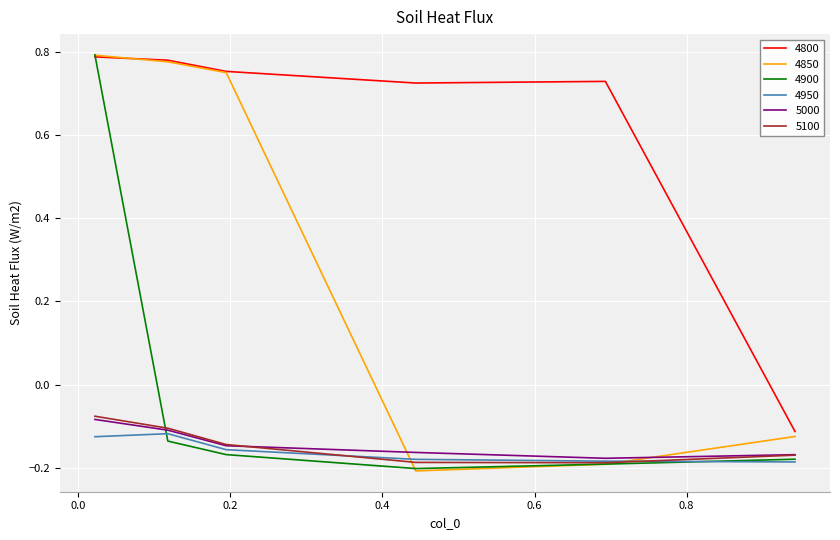

True or false: 5100 and 4800 intersect in this chart.

False